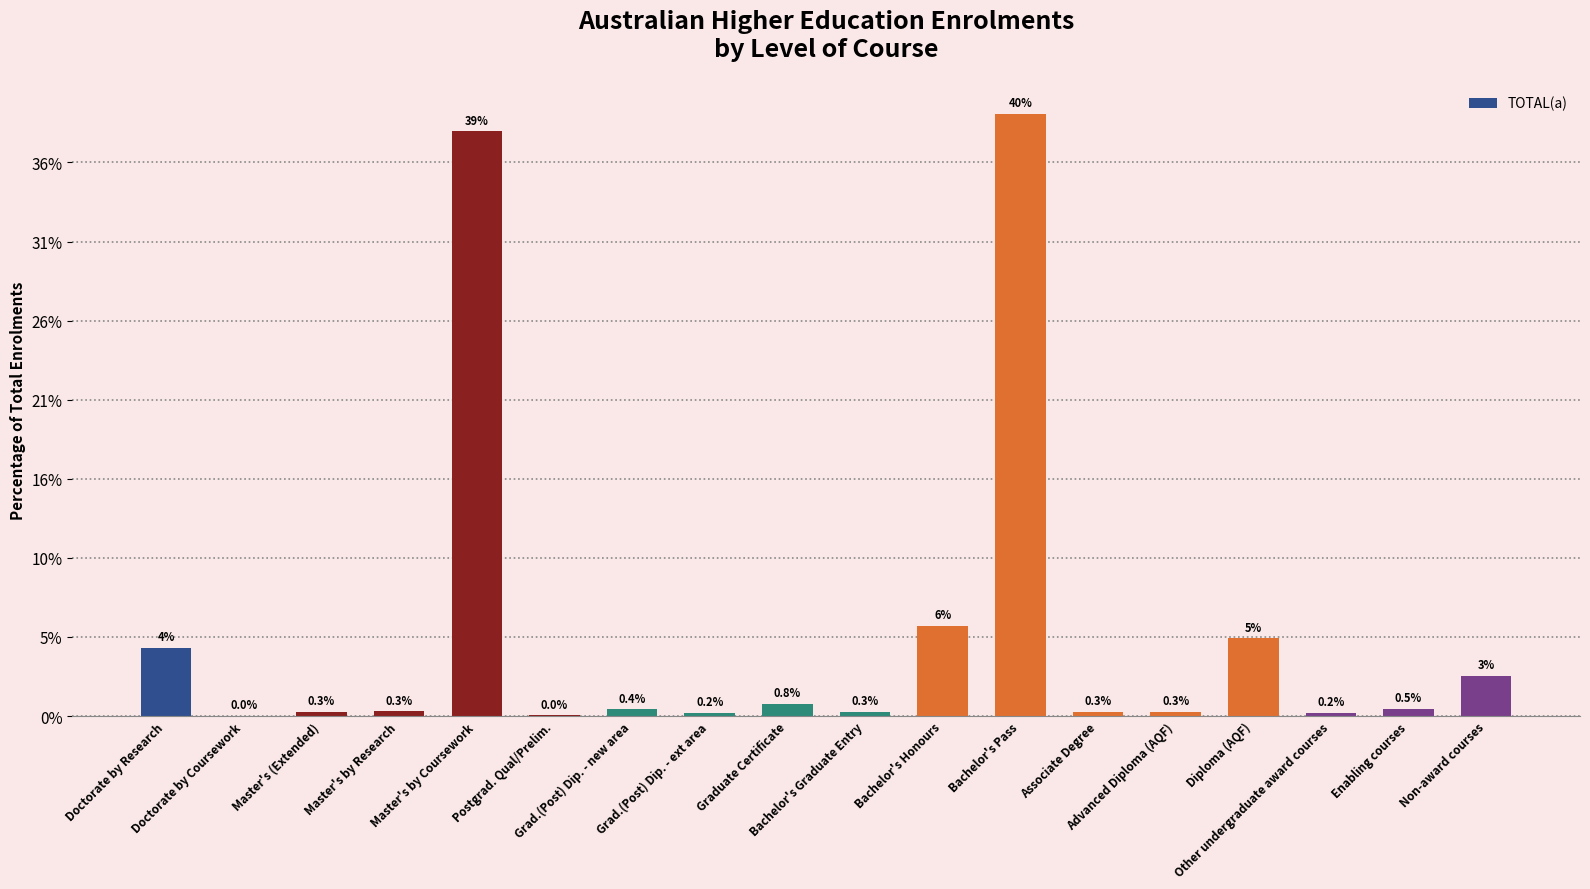

True or false: the data shows 1525 at Other undergraduate award courses.

False